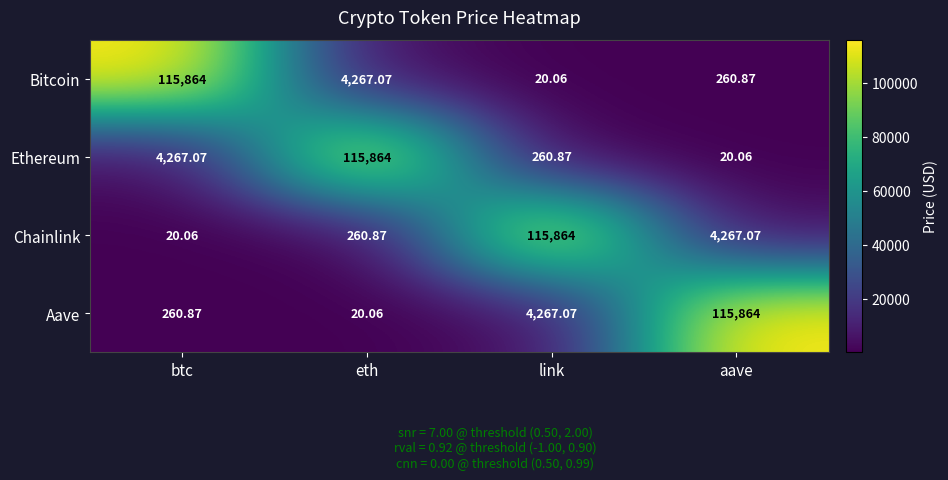

Where is Chainlink nearest to the value 57942?

aave